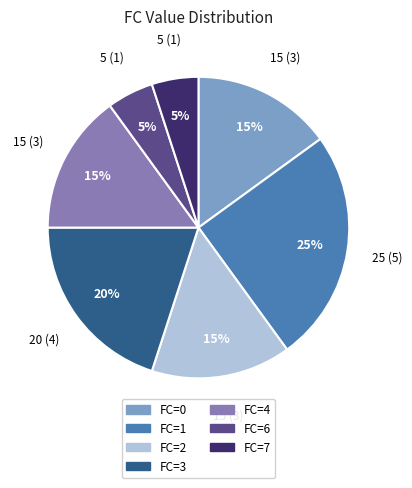

To the nearest percent, what is the average slice percentage?

14%